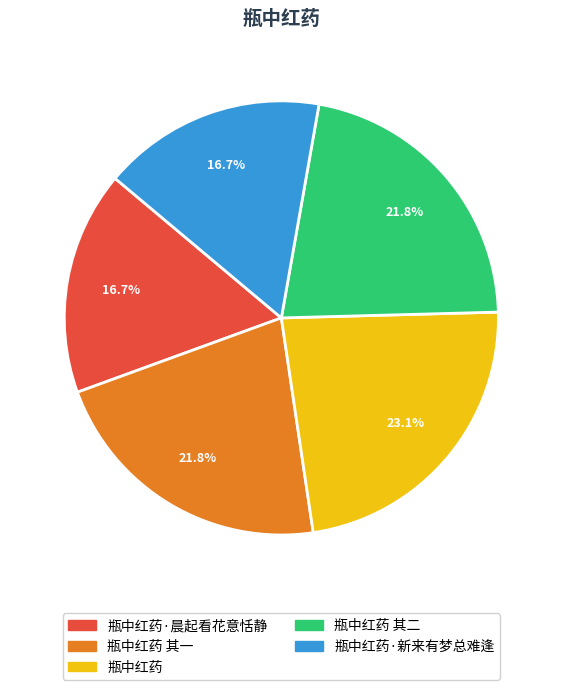

What percentage is NOT represented by 瓶中红药·晨起看花意恬静?

83.3%